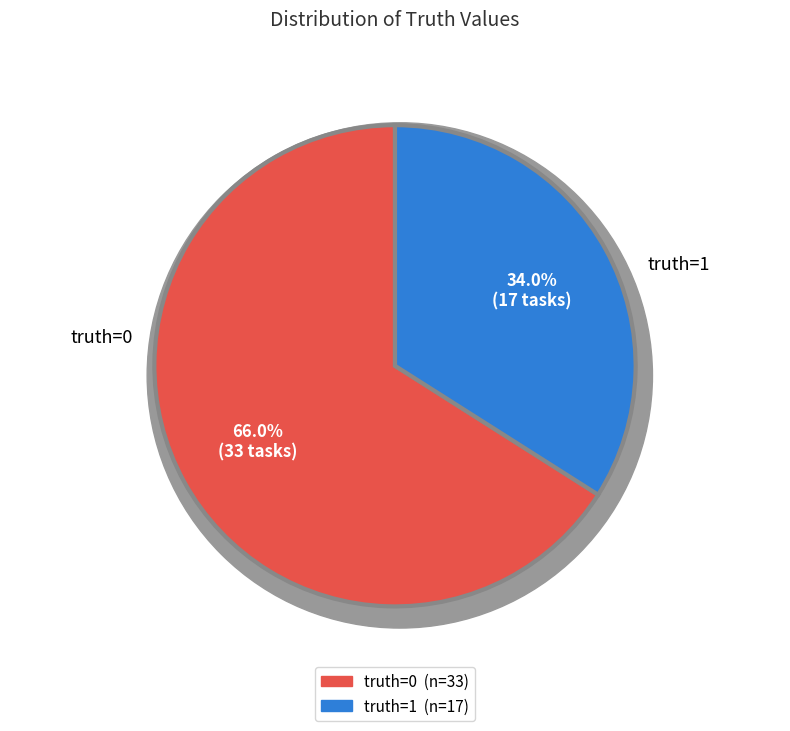

Which category has the smallest portion of the pie?

truth_1